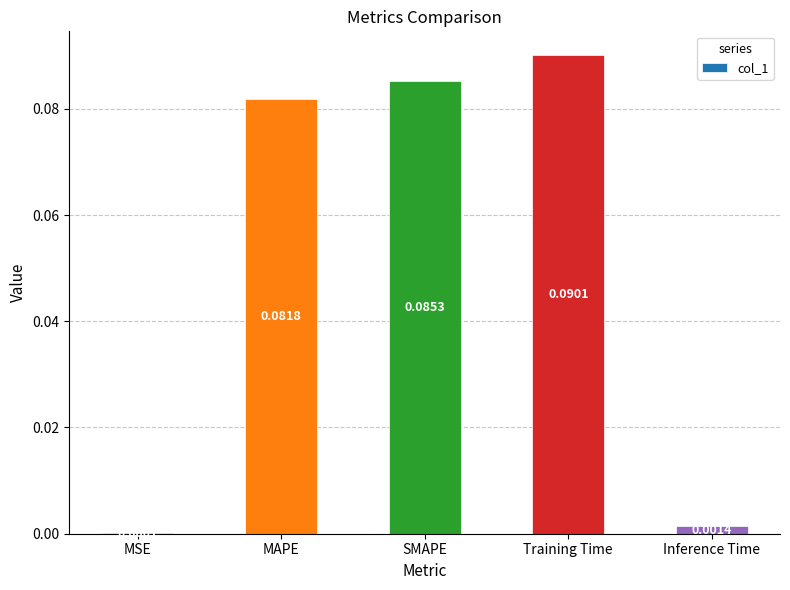

Where is the data nearest to the value 0?

MSE